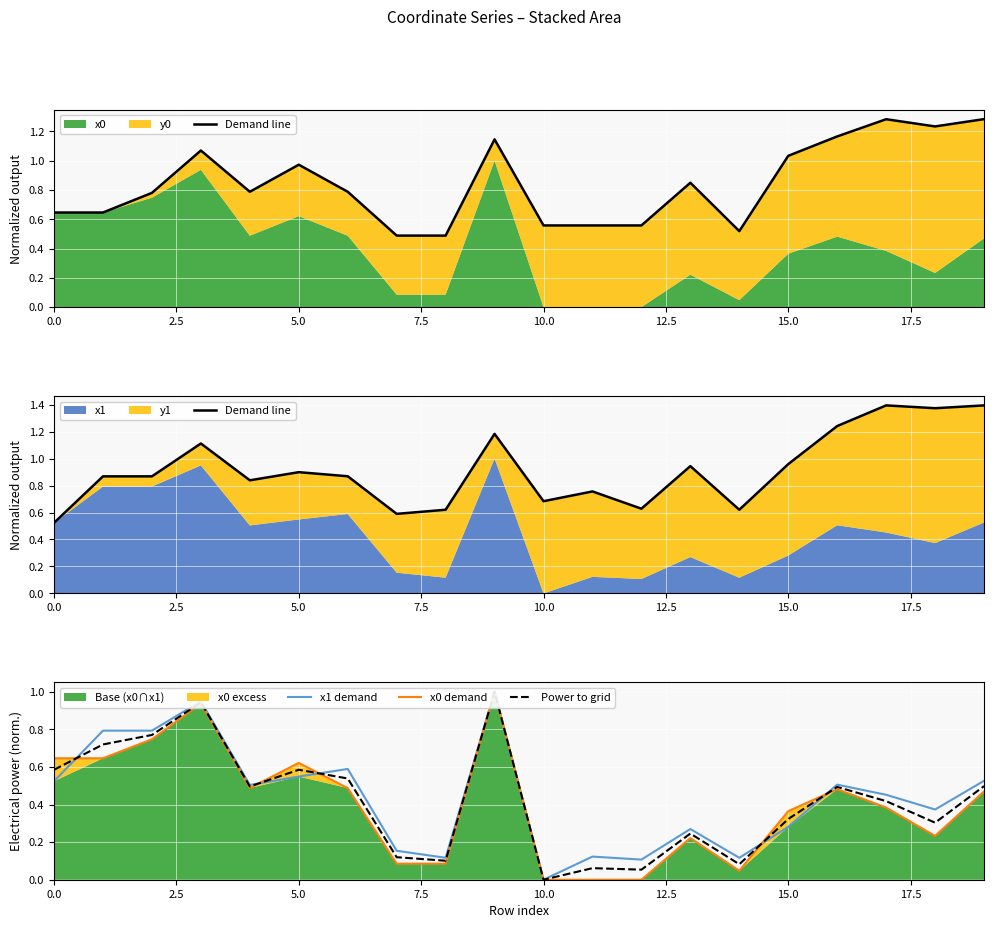

What is the label of the 2nd point from the right?

18